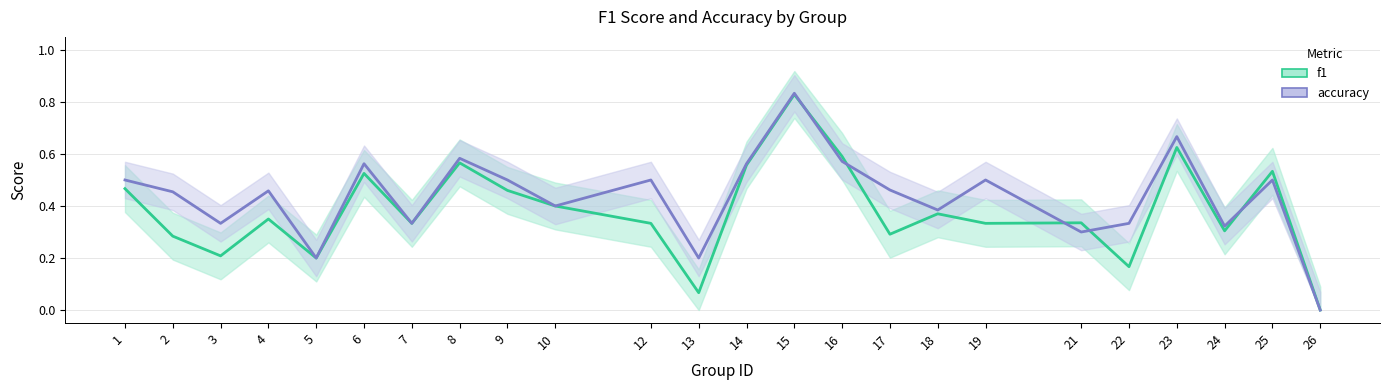

At how many categories does at least one series exceed 0?

23